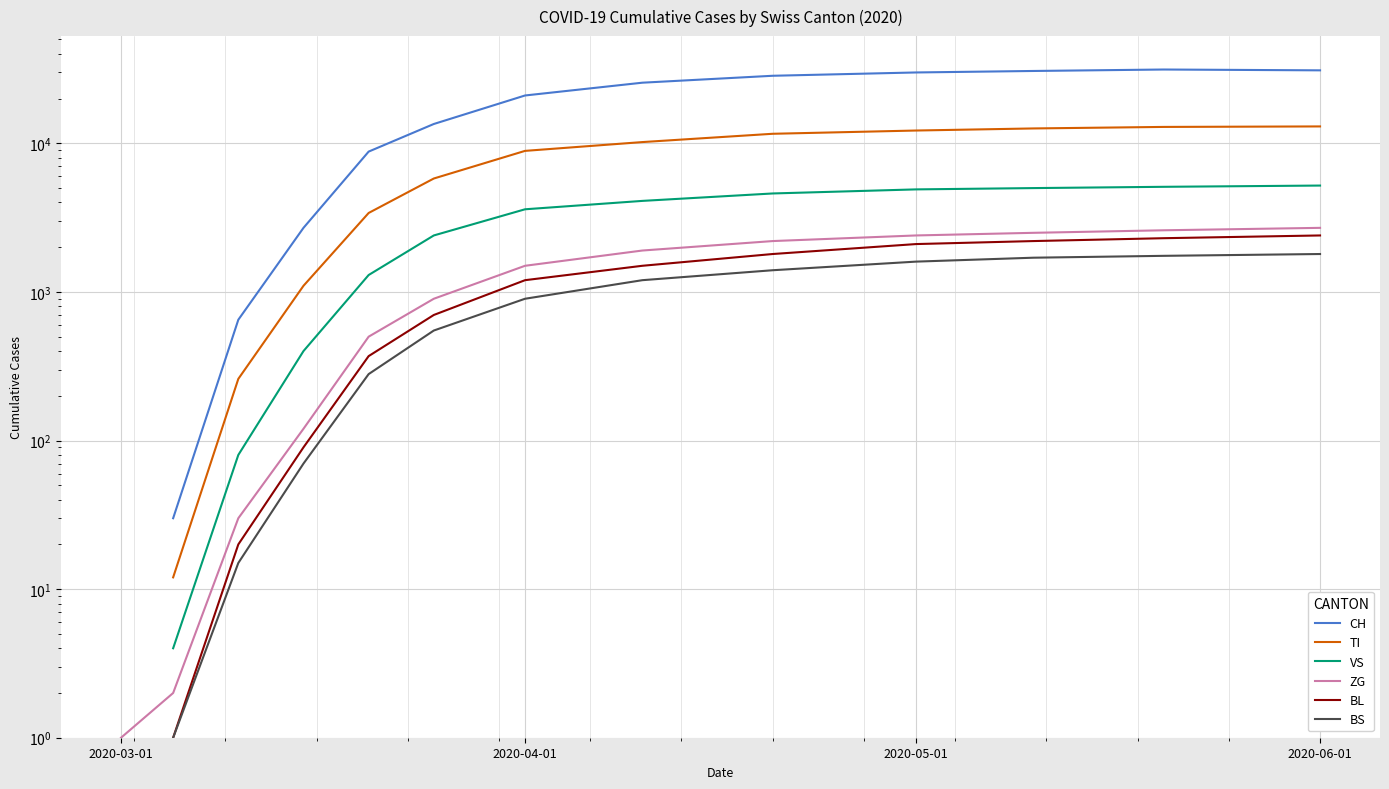

True or false: VS has more than 1 interior local peaks.

False